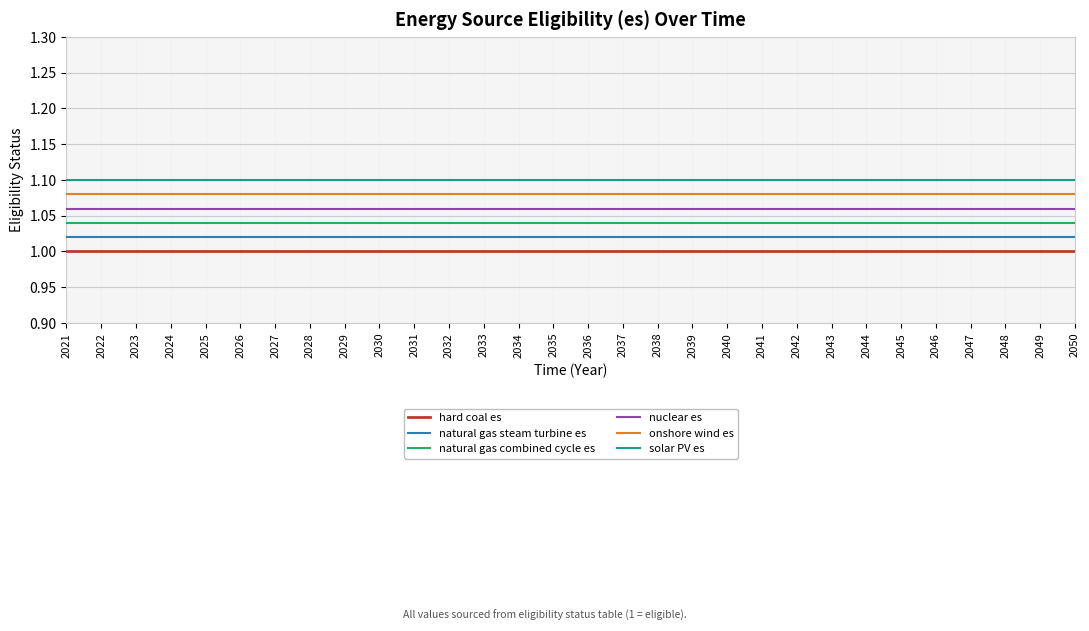

List the series in order of their peak value, highest first.

solar PV es, onshore wind es, nuclear es, natural gas combined cycle es, natural gas steam turbine es, hard coal es